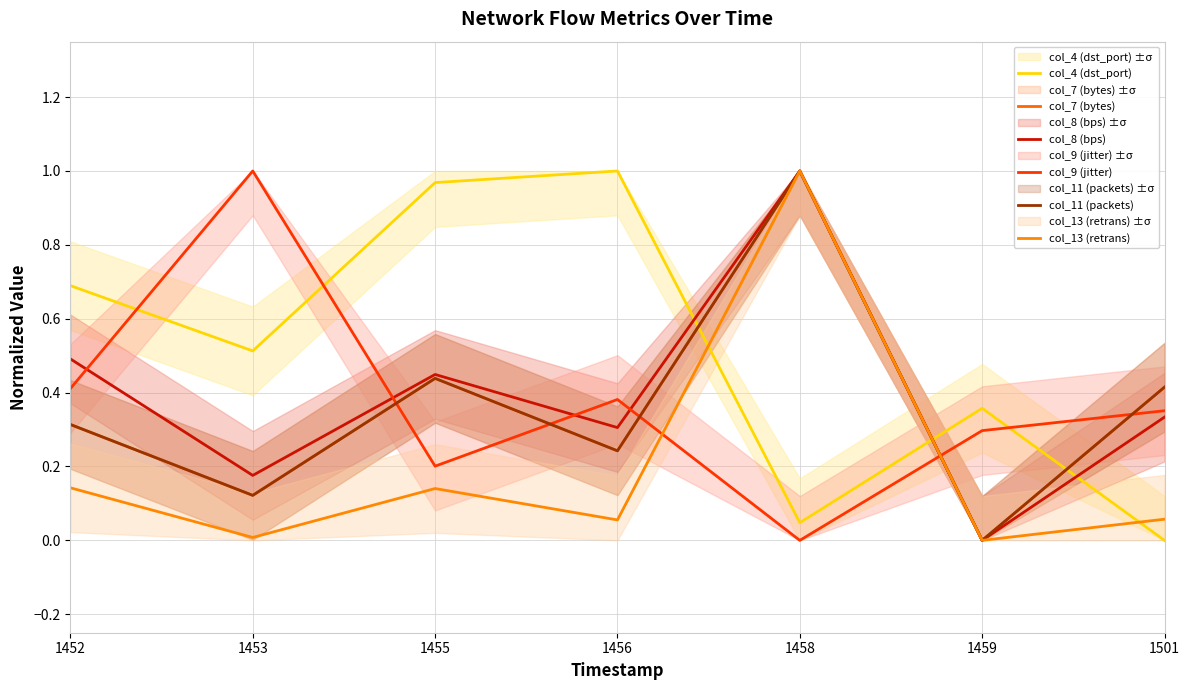

What are all the series names shown in the legend?

col_4 (dst_port), col_7 (bytes), col_8 (bps), col_9 (jitter), col_11 (packets), col_13 (retrans)